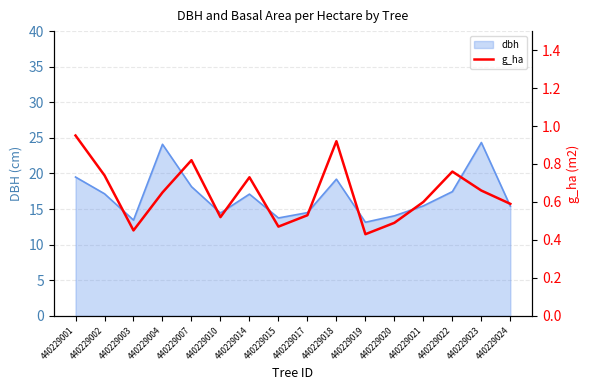

The value of dbh at 440229002 is 17.1. True or false?

True